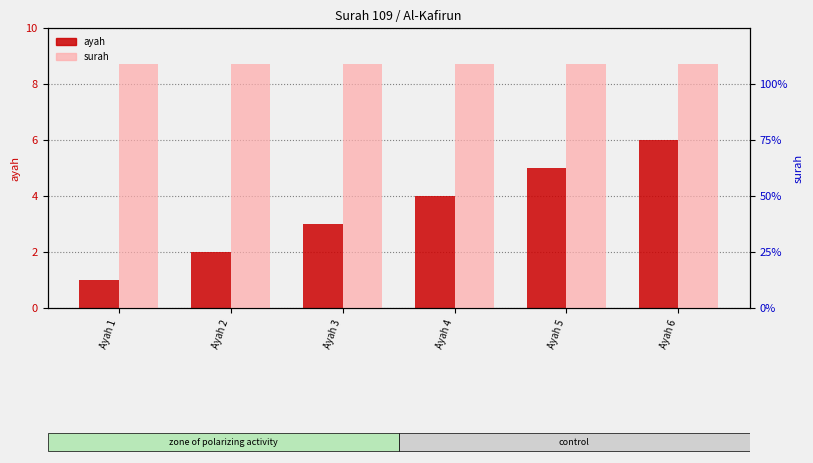

Is it true that surah equals 71 at Ayah 4?

False